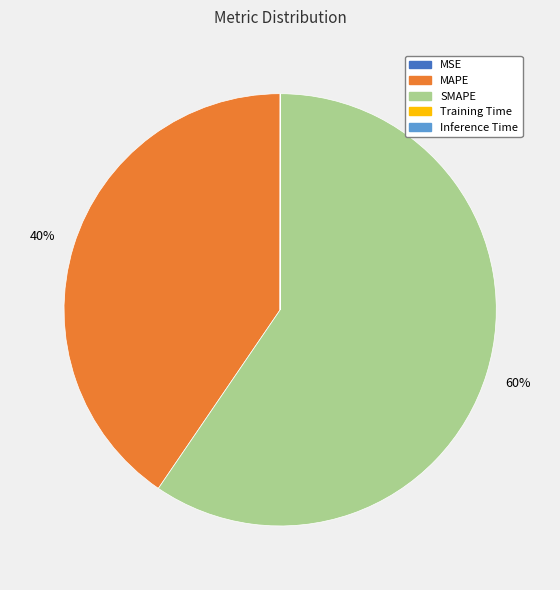

Which category has the biggest portion of the pie?

SMAPE